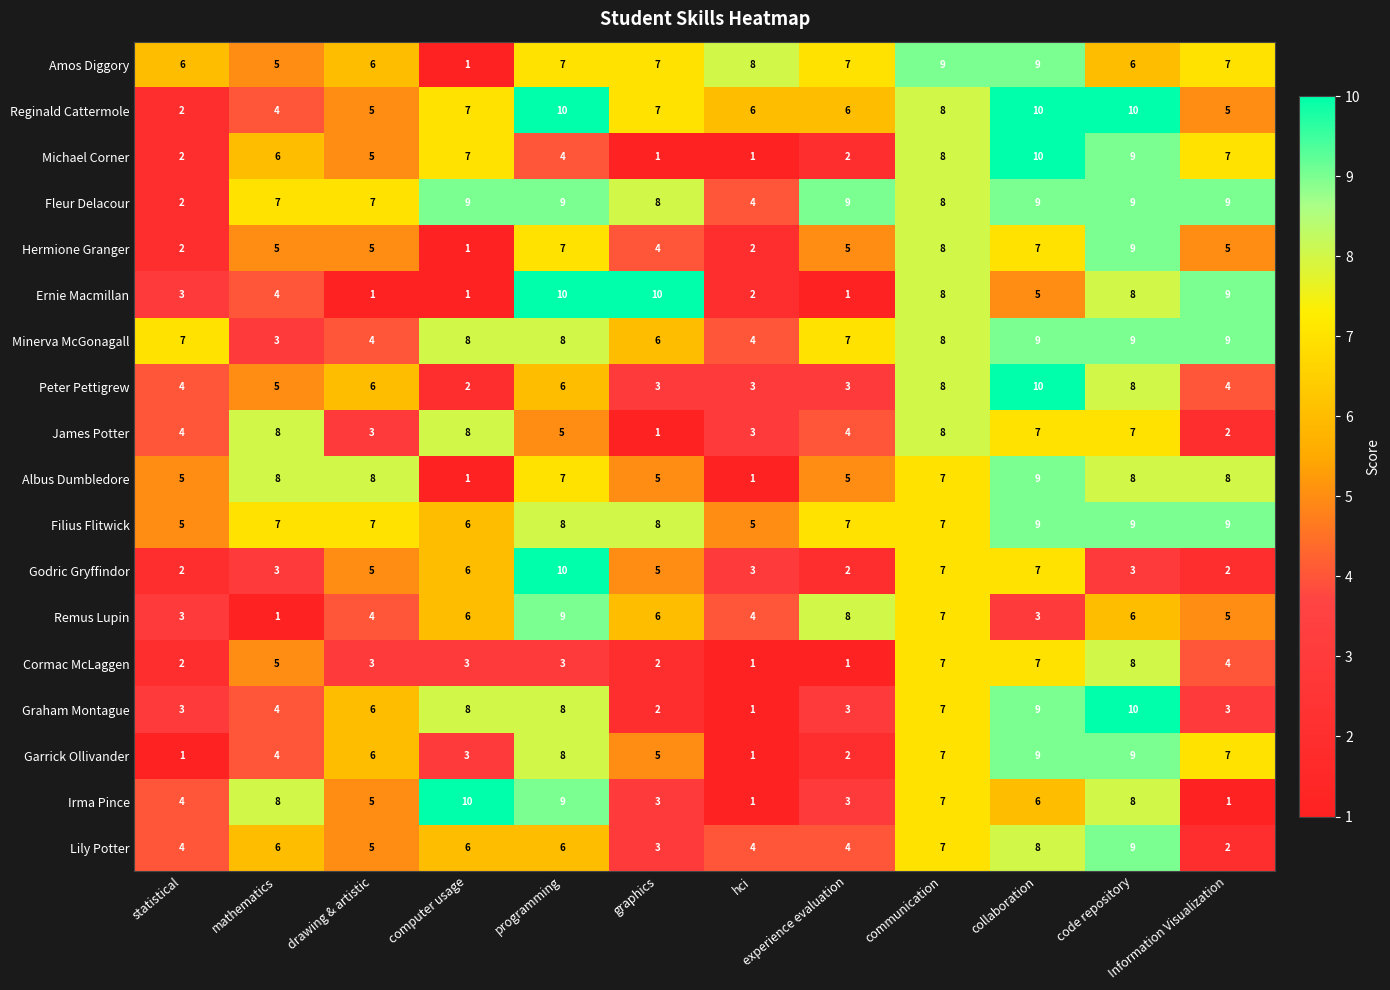

True or false: Irma Pince has a value of 1 at hci.

True